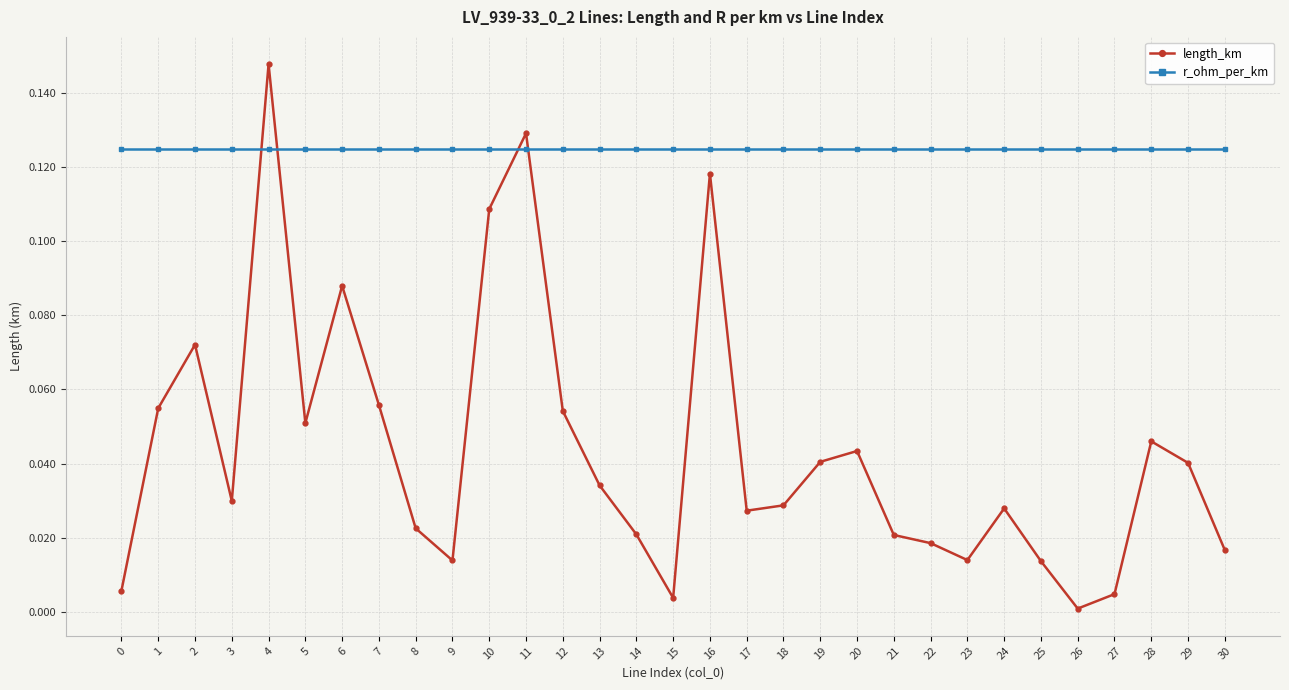

At 28, list the series in order from smallest to largest.

length_km, r_ohm_per_km